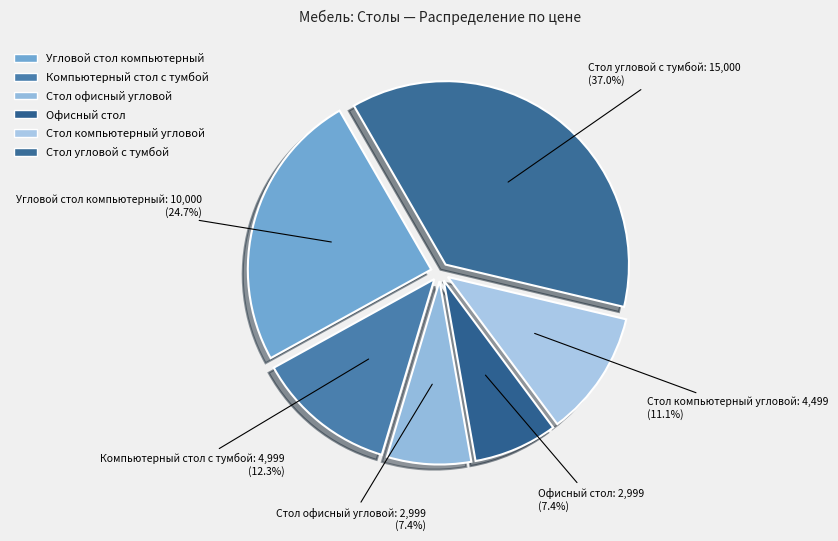

Rank the categories by value from highest to lowest.

Стол угловой с тумбой, Угловой стол компьютерный, Компьютерный стол с тумбой, Стол компьютерный угловой, Стол офисный угловой, Офисный стол